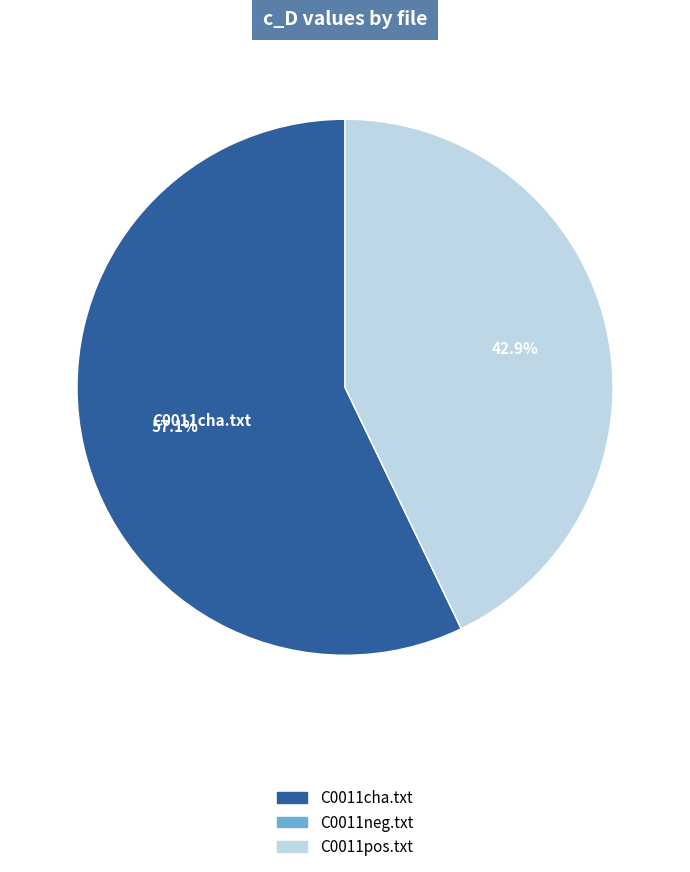

To the nearest percent, what is the difference between the largest and smallest slice percentages?

57%